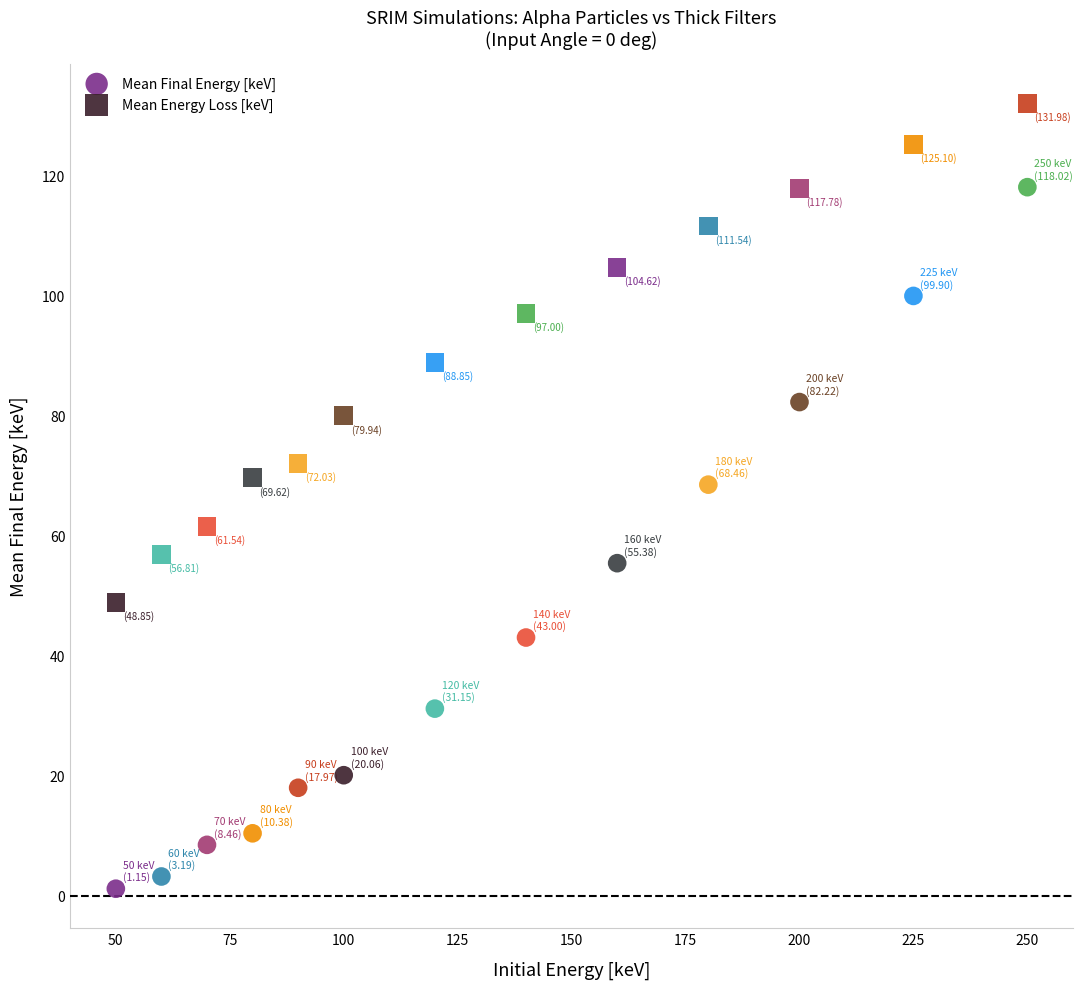

Which series reaches the maximum Y coordinate?

Mean Energy Loss [keV]